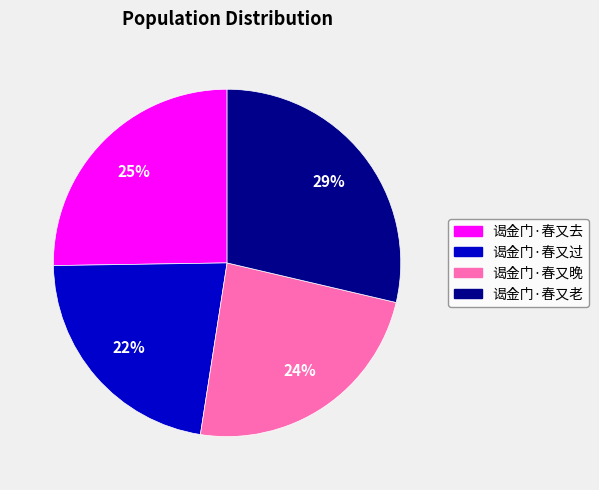

Do 谒金门·春又老 and 谒金门·春又去 together represent more than half of the pie?

Yes